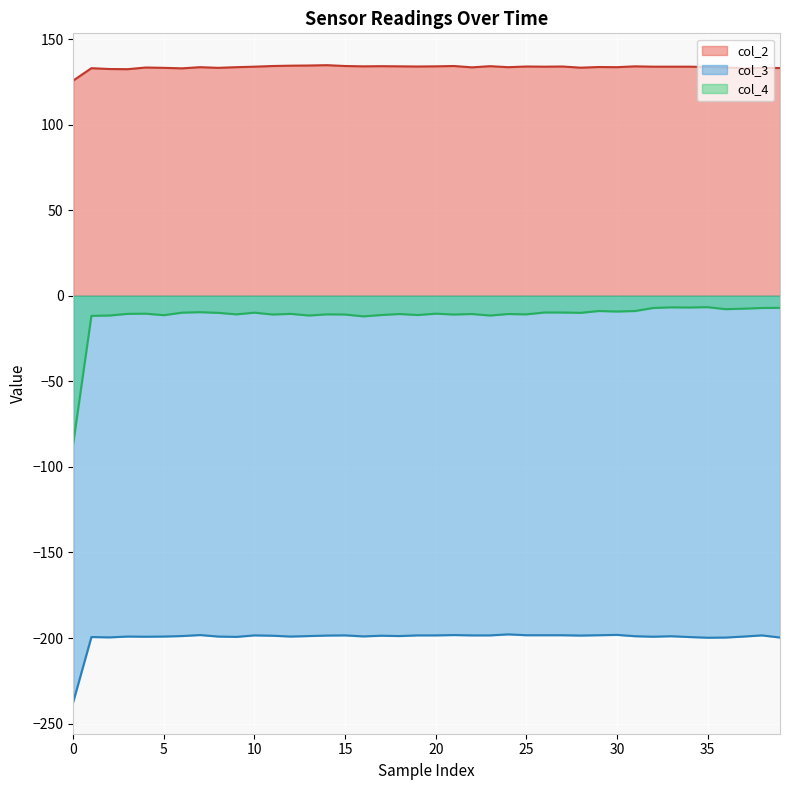

List the series in order of their peak value, highest first.

col_2, col_4, col_3